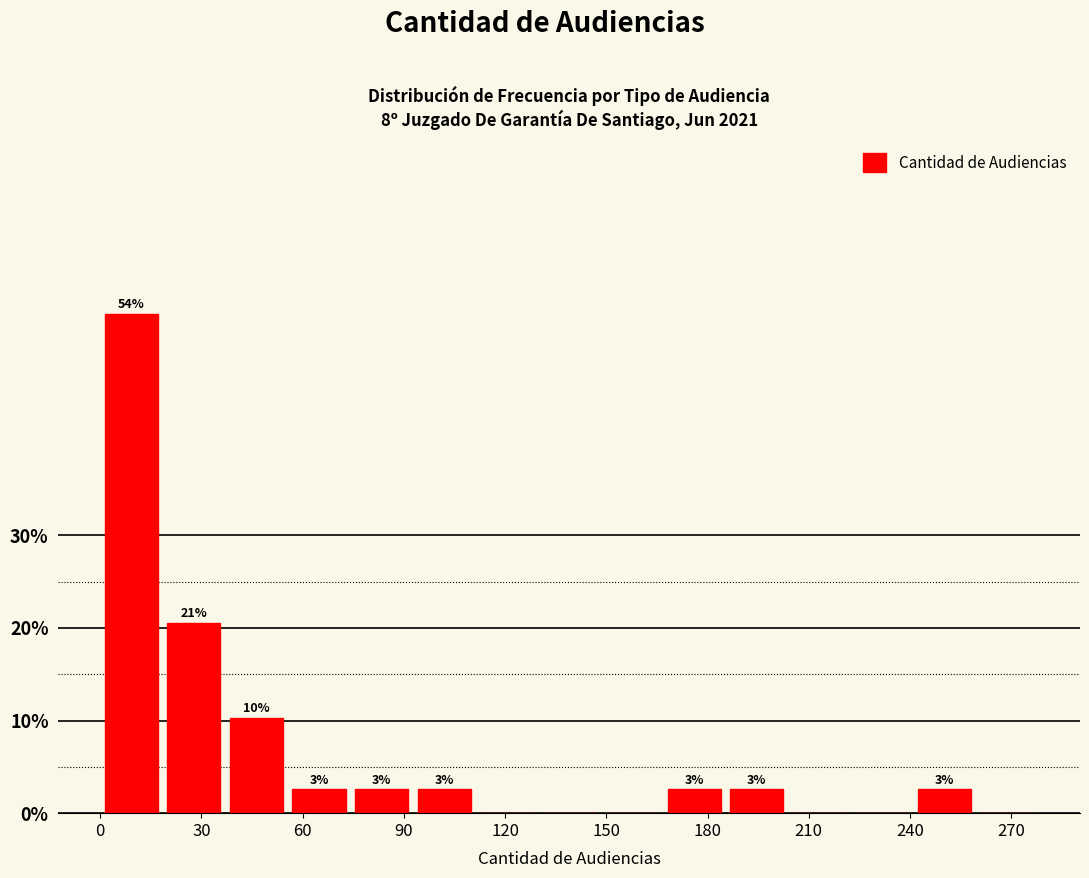

Read against the x-axis, roughly where is the centre of the tallest bar?

10